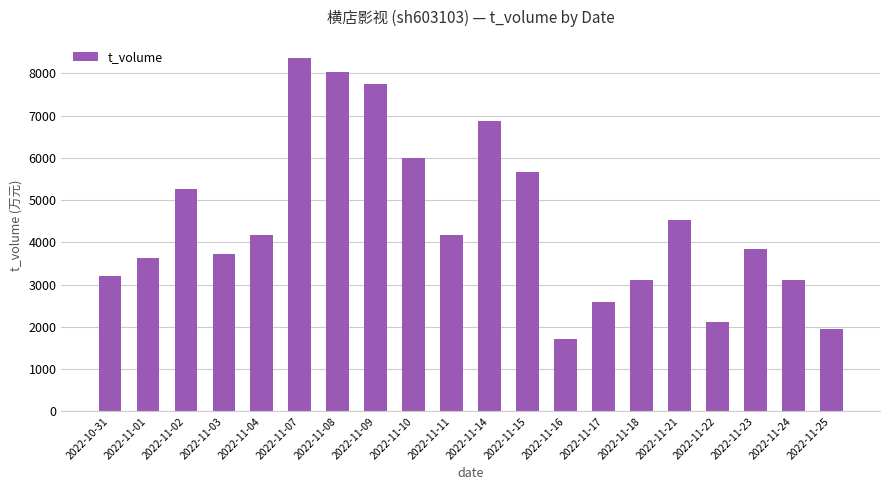

What is the difference between the maximum and minimum values?

6653